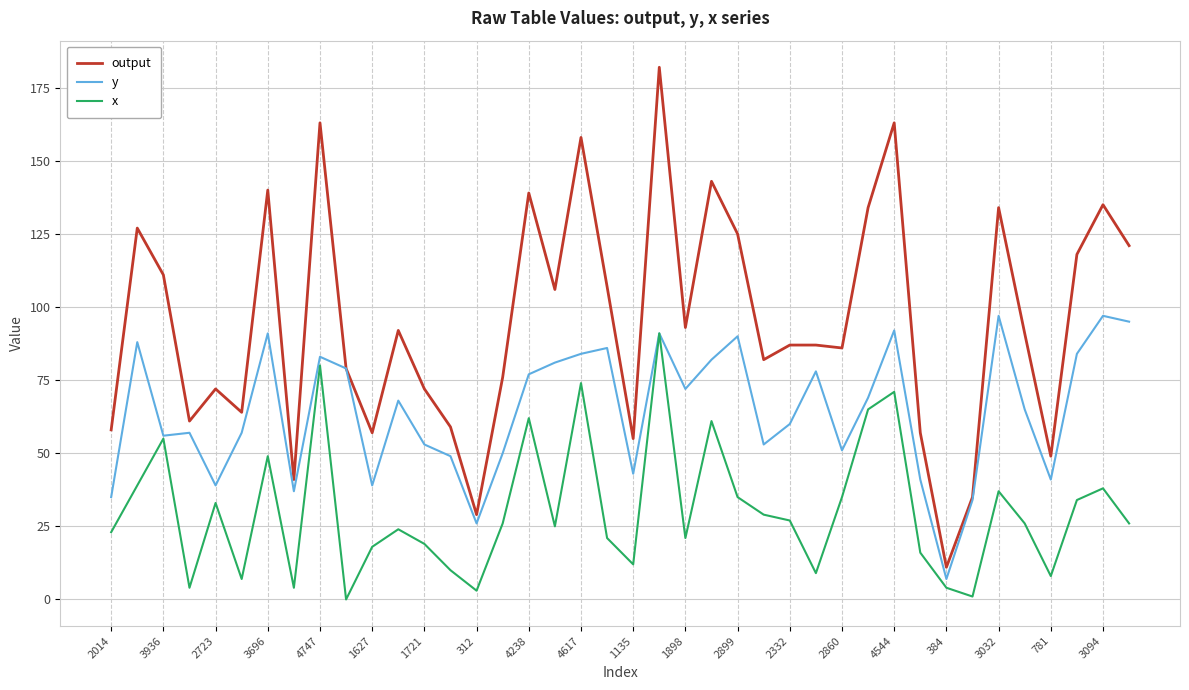

Rank the series by their average value, from highest to lowest.

output, y, x